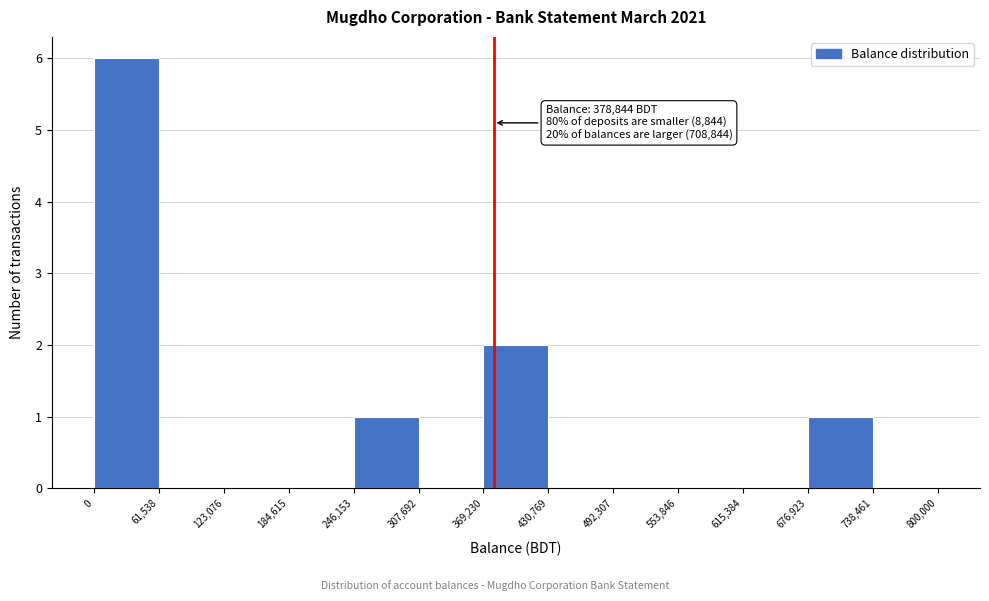

Over which range of the x-axis is the bar tallest?

0 to 61,538